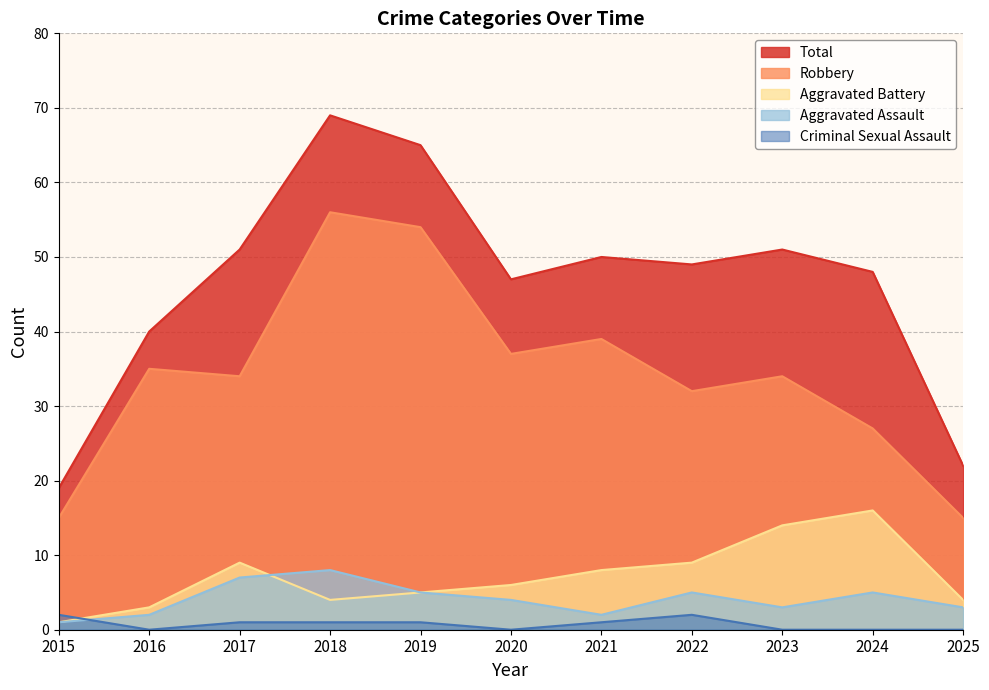

What is the sum of all Total values?

511